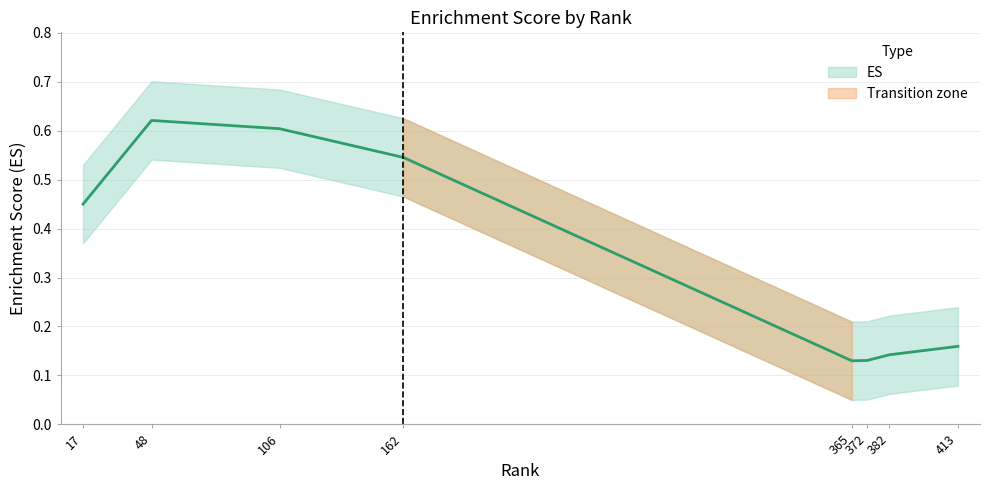

How many interior local valleys (lower than both neighbors) does the data have?

1